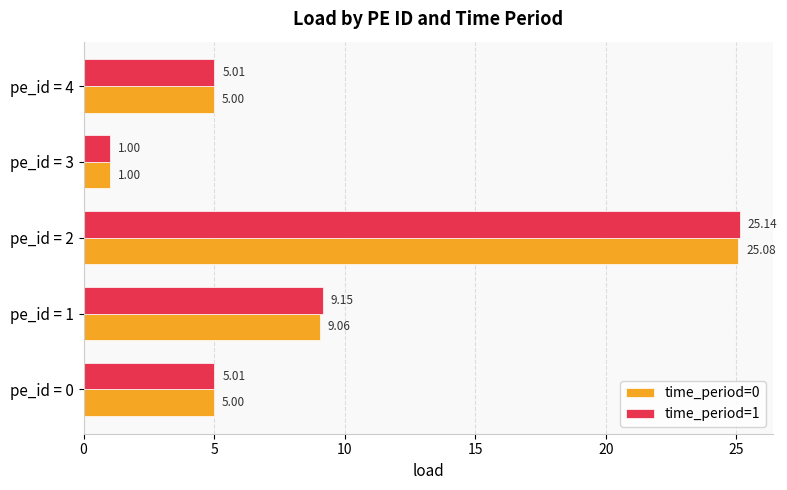

What is the average value of the time_period=1 series?

9.1